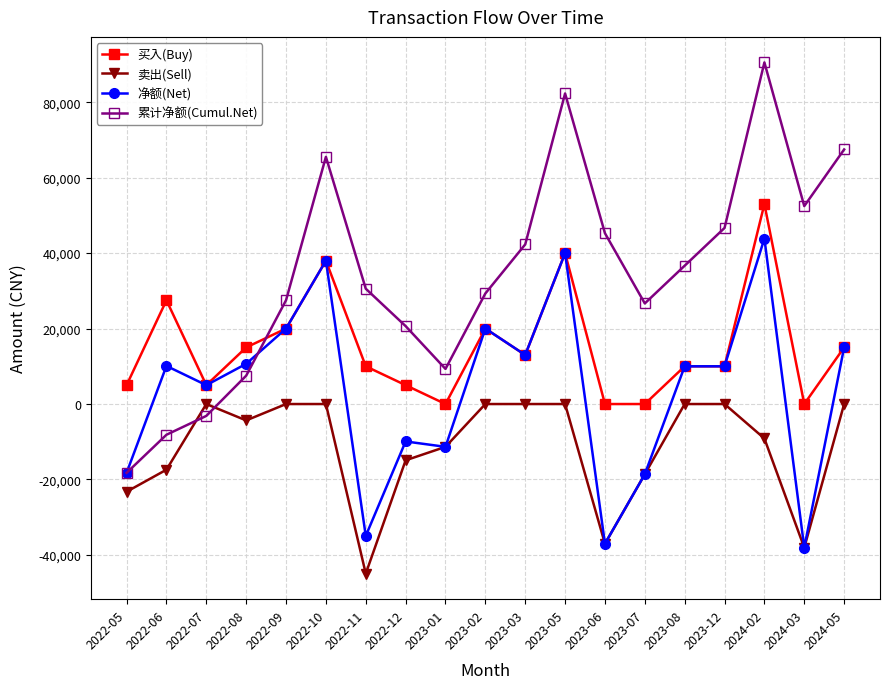

True or false: 买入(Buy) has more than 0 points higher than both neighbors.

True